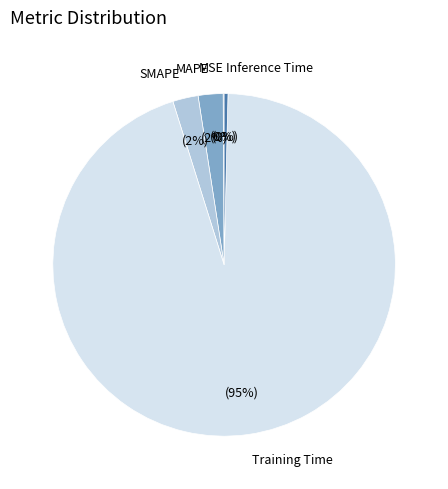

To the nearest percent, what percentage of the pie is MAPE?

2%